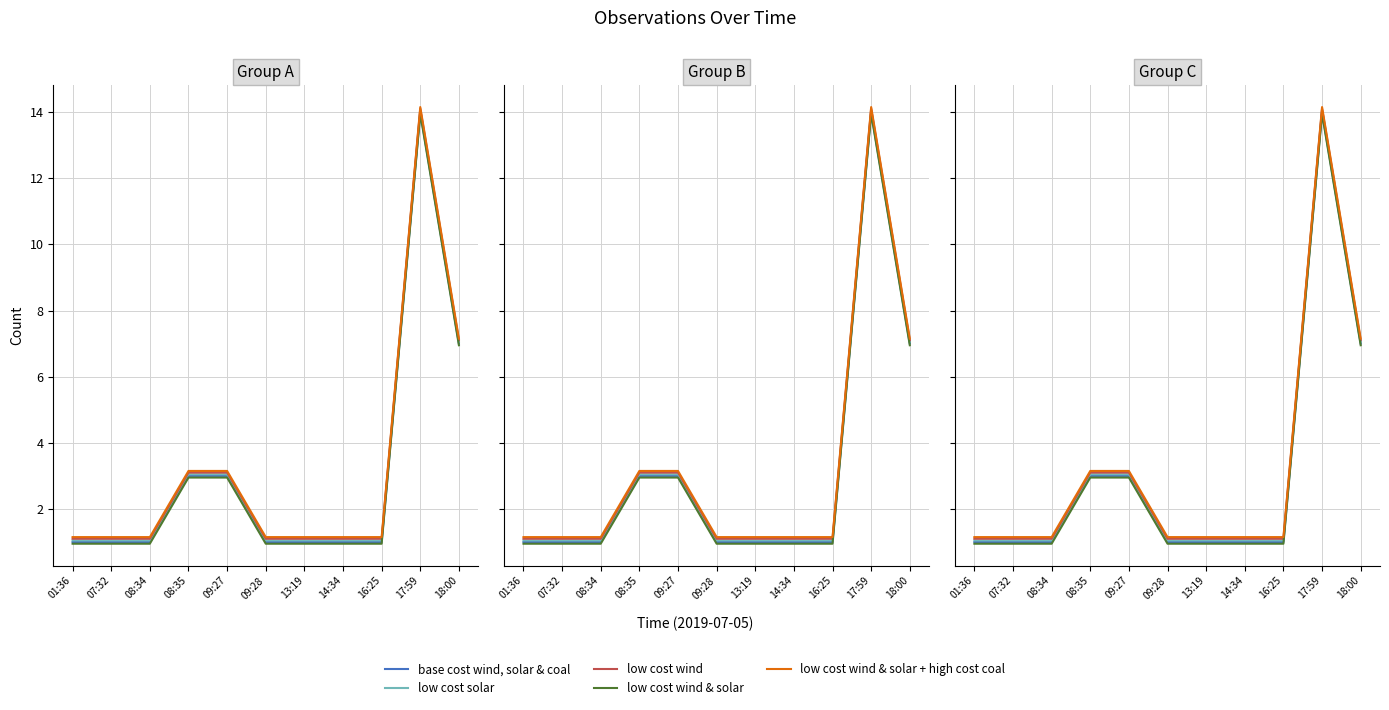

Which has a higher value, 14:34 or 13:19?

14:34